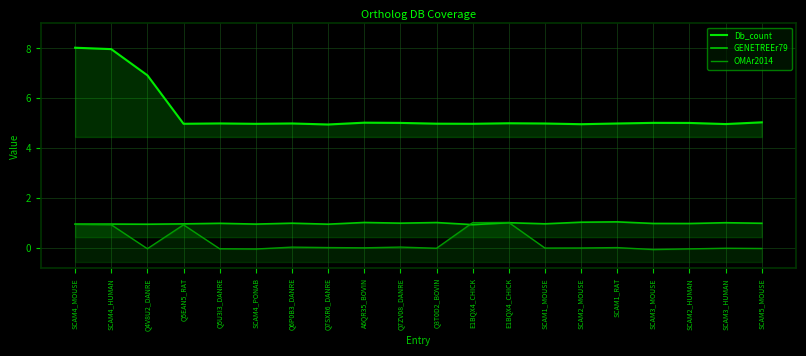

How many categories are shown in the chart?

20